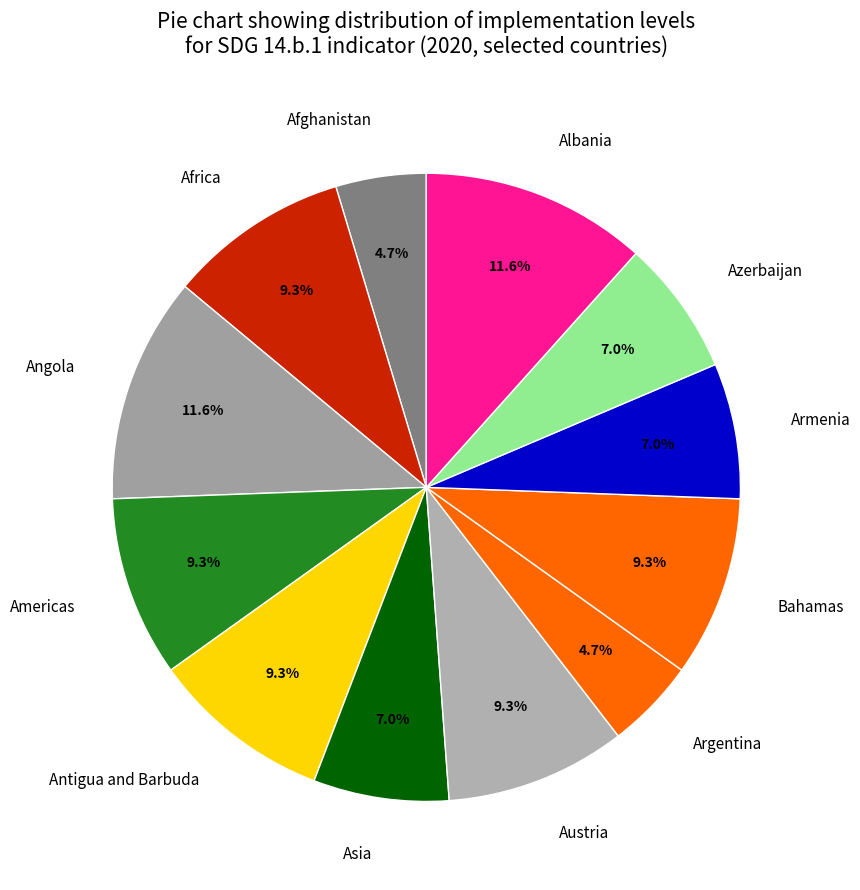

To the nearest percent, what is the average slice percentage?

8%